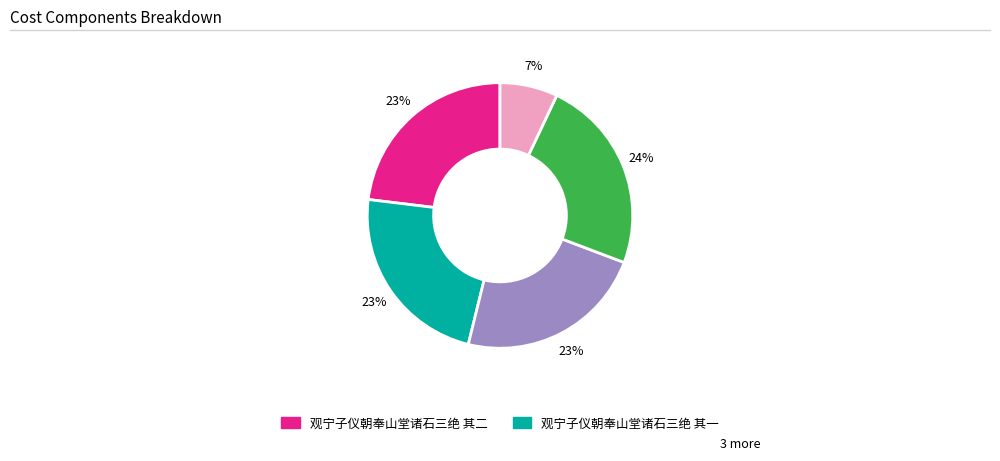

To the nearest percent, what is the average slice percentage?

20%